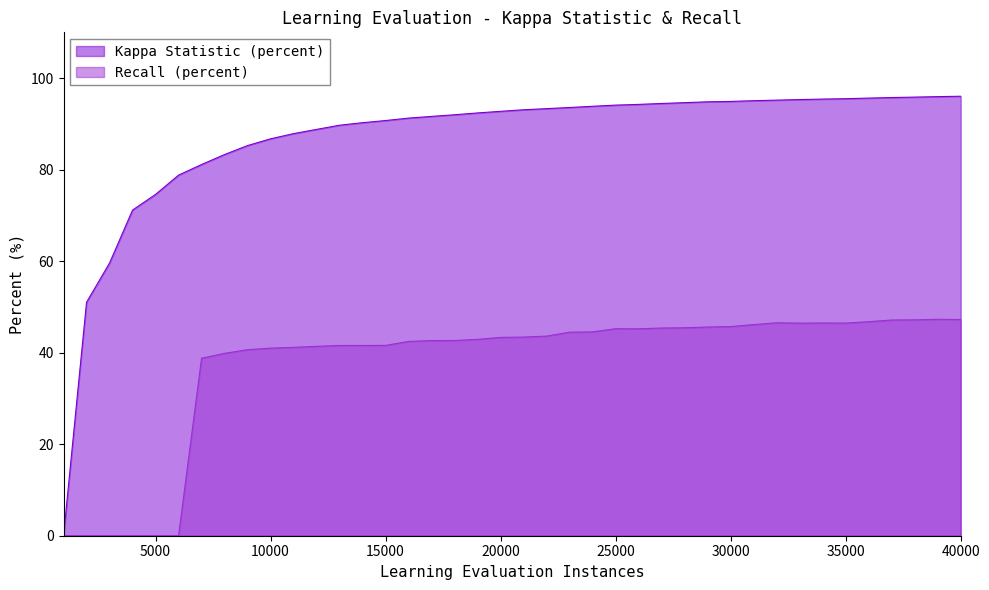

How many lines are shown in the chart?

2